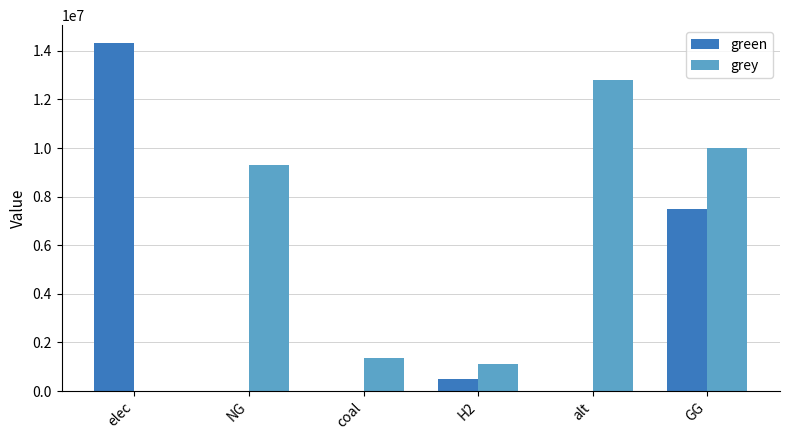

Are the bars grouped side by side (vs. stacked)?

Yes